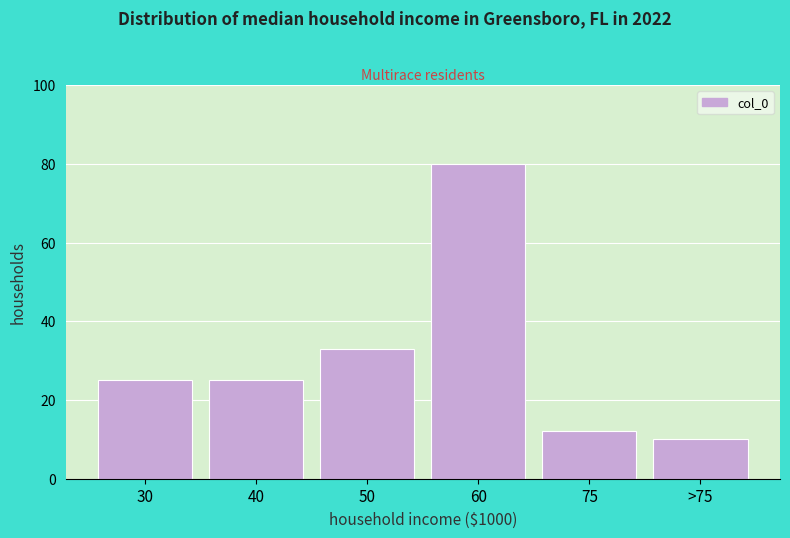

Reading right to left, what are all the values shown in this chart?

10	12	80	33	25	25